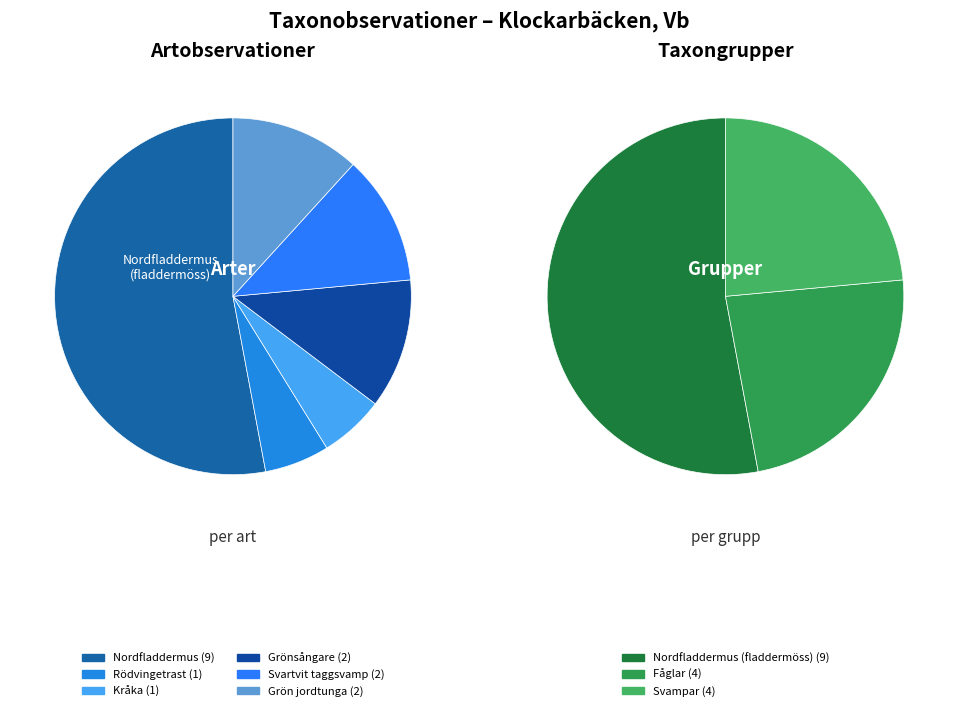

How many slices are in this pie chart?

6